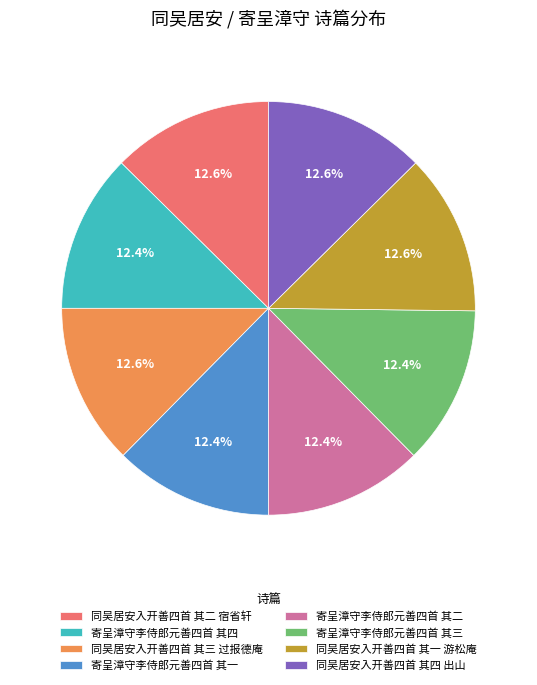

Does 同吴居安入开善四首 其二 宿省轩 account for over 50% of the chart?

No